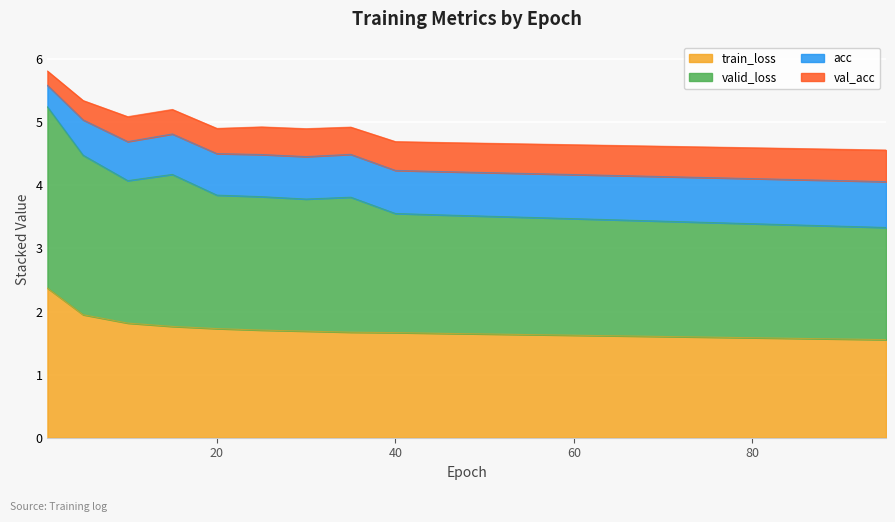

Which category has the lowest value across all series?

95